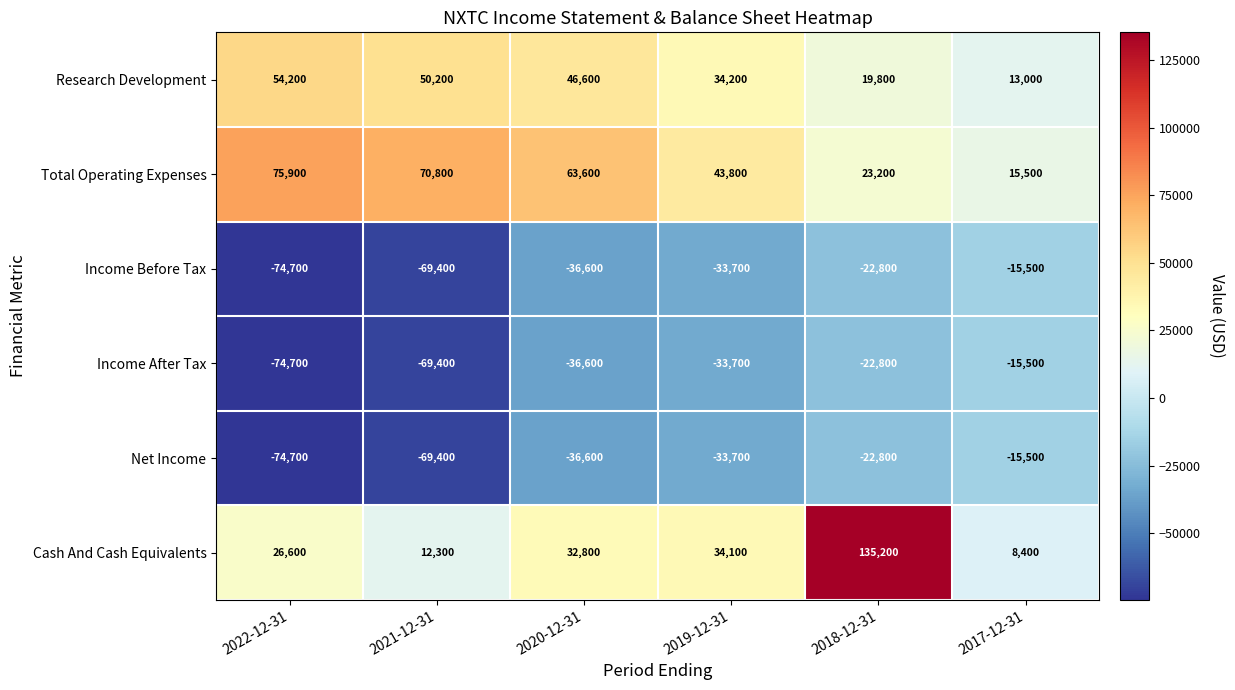

At which category does the chart reach its peak across all series?

2018-12-31